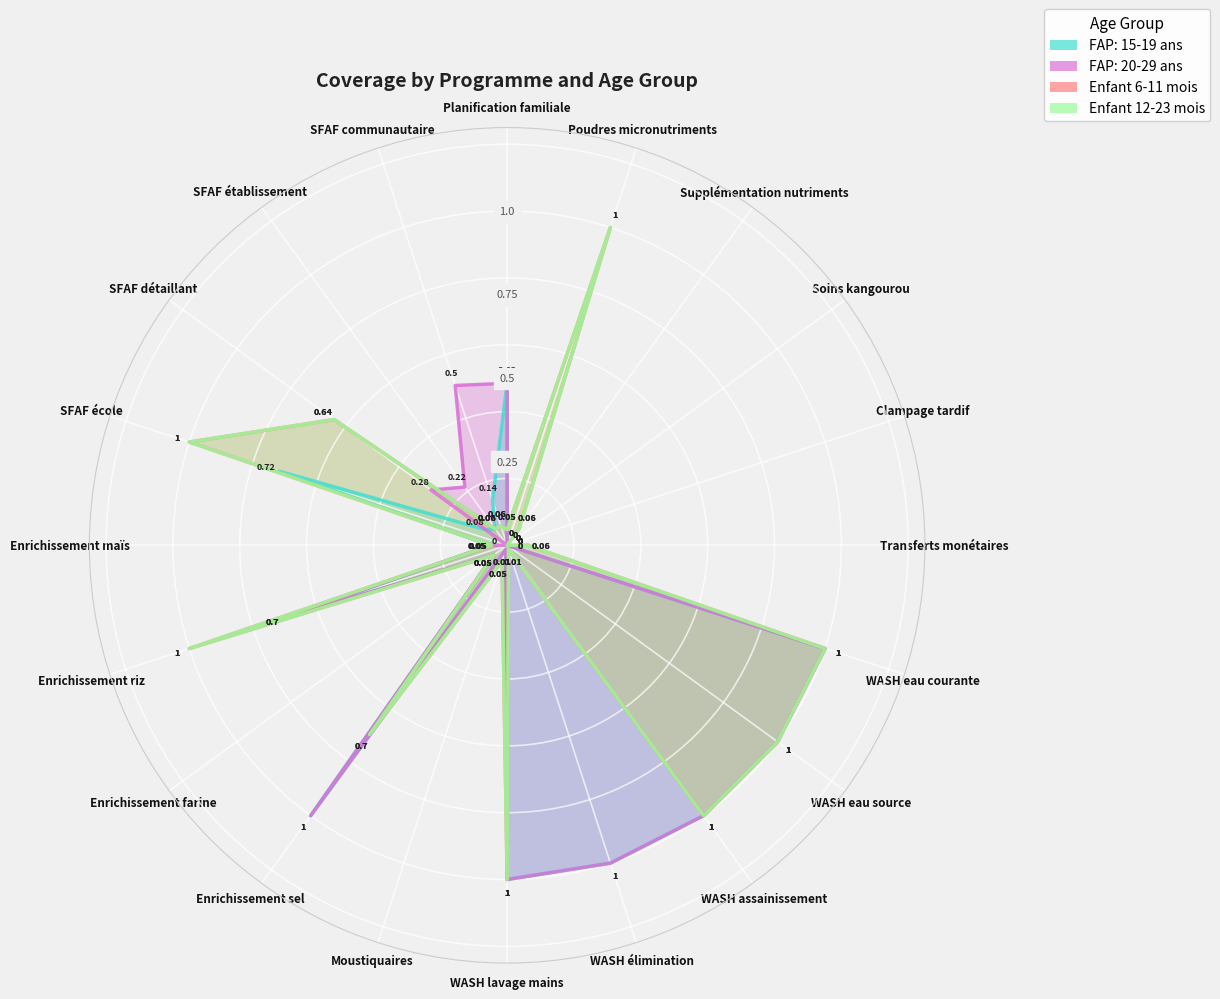

Rank the series by their maximum value, from lowest to highest.

FAP: 15-19 ans, FAP: 20-29 ans, Enfant 6-11 mois, Enfant 12-23 mois